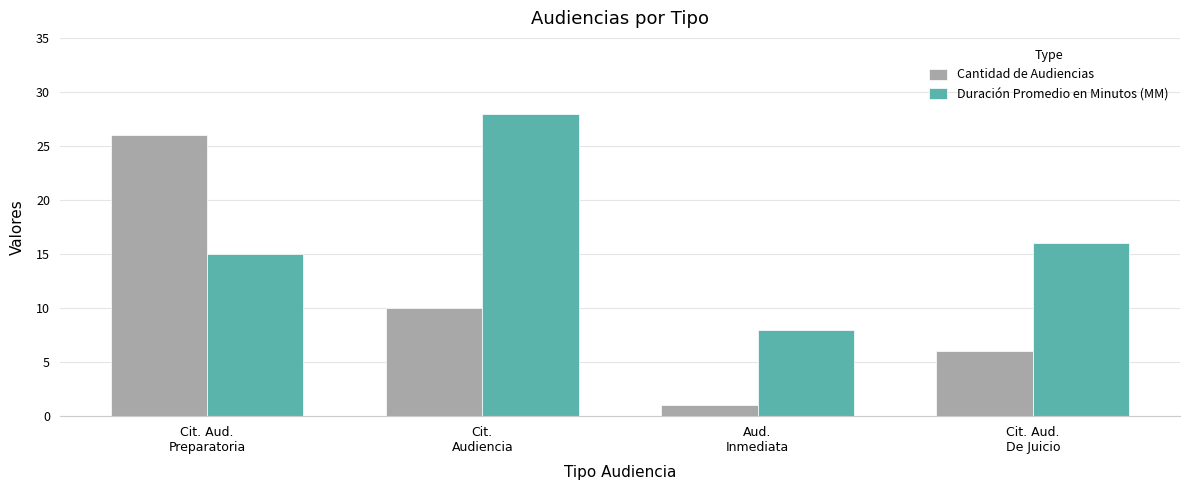

What is the difference between the highest and lowest values at Aud.
Inmediata?

7